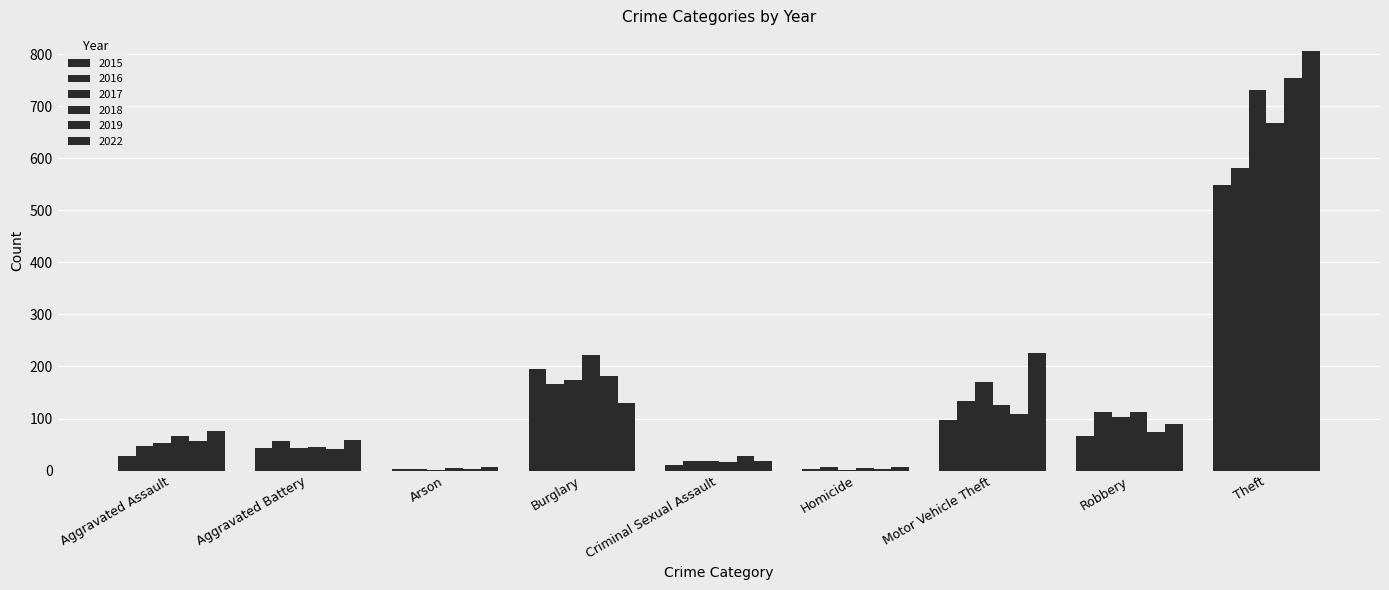

Count the number of data series in this chart.

6